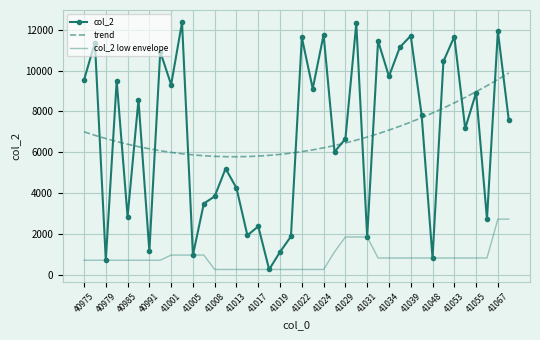

What is the average value of the col_2 low envelope series?

837.7